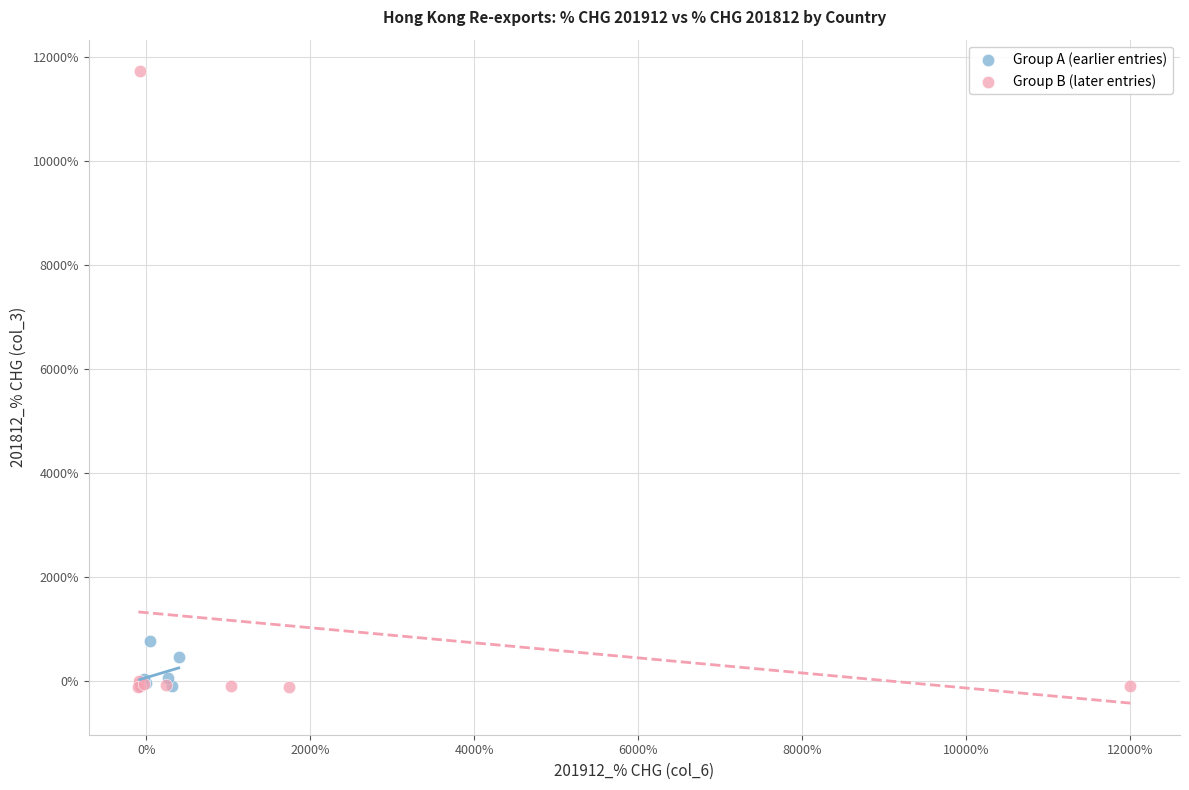

Which series reaches the maximum Y coordinate?

Group B (later entries)